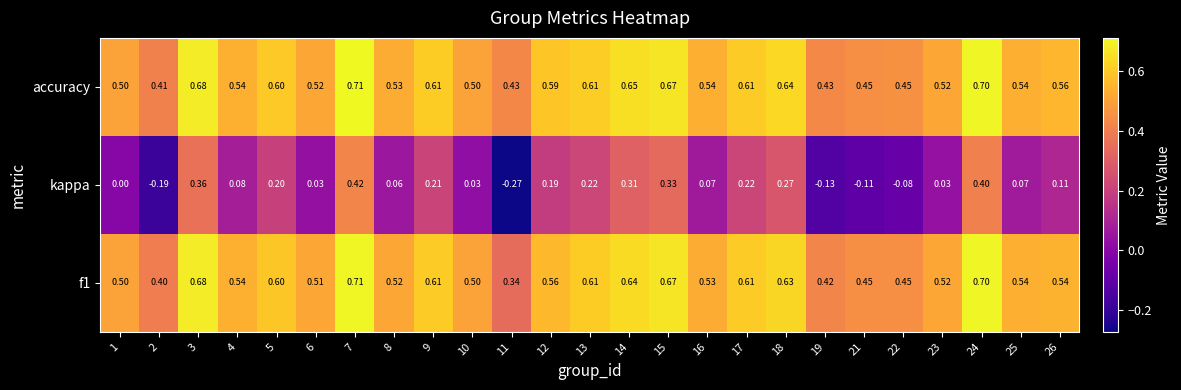

Which series has the largest total across all categories?

accuracy